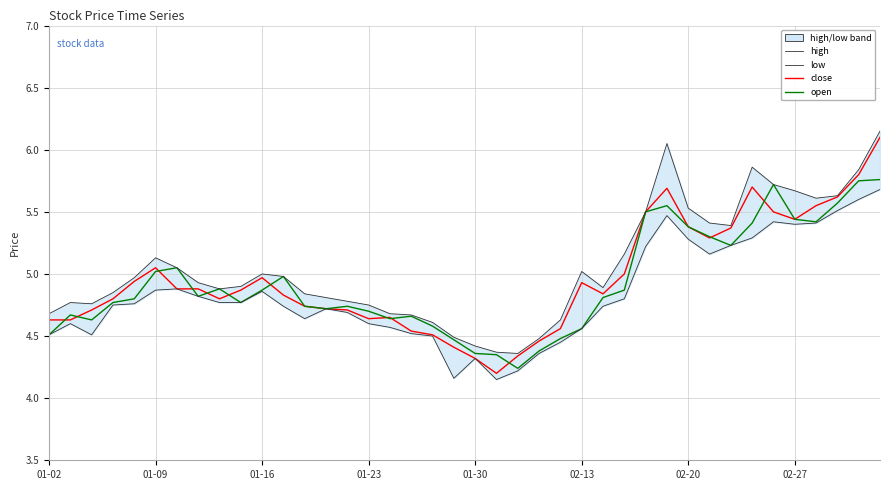

Reading right to left, list all the values displayed in this chart.

close: 6.1	5.8	5.6	5.5	5.4	5.5	5.7	5.4	5.3	5.4	5.7	5.5	5.0	4.8	4.9	4.6	4.5	4.3	4.2	4.3	4.4	4.5	4.5	4.7	4.6	4.7	4.7	4.7	4.8	5.0	4.9	4.8	4.9	4.9	5.0	4.9	4.8	4.7	4.6	4.6
open: 5.8	5.8	5.6	5.4	5.4	5.7	5.4	5.2	5.3	5.4	5.5	5.5	4.9	4.8	4.6	4.5	4.4	4.2	4.3	4.4	4.5	4.6	4.7	4.6	4.7	4.7	4.7	4.7	5.0	4.9	4.8	4.9	4.8	5.0	5.0	4.8	4.8	4.6	4.7	4.5
high: 6.2	5.8	5.6	5.6	5.7	5.7	5.9	5.4	5.4	5.5	6.0	5.5	5.2	4.9	5.0	4.6	4.5	4.4	4.4	4.4	4.5	4.6	4.7	4.7	4.8	4.8	4.8	4.8	5.0	5.0	4.9	4.9	4.9	5.0	5.1	5.0	4.8	4.8	4.8	4.7
low: 5.7	5.6	5.5	5.4	5.4	5.4	5.3	5.2	5.2	5.3	5.5	5.2	4.8	4.7	4.6	4.5	4.4	4.2	4.2	4.3	4.2	4.5	4.5	4.6	4.6	4.7	4.7	4.6	4.7	4.9	4.8	4.8	4.8	4.9	4.9	4.8	4.8	4.5	4.6	4.5